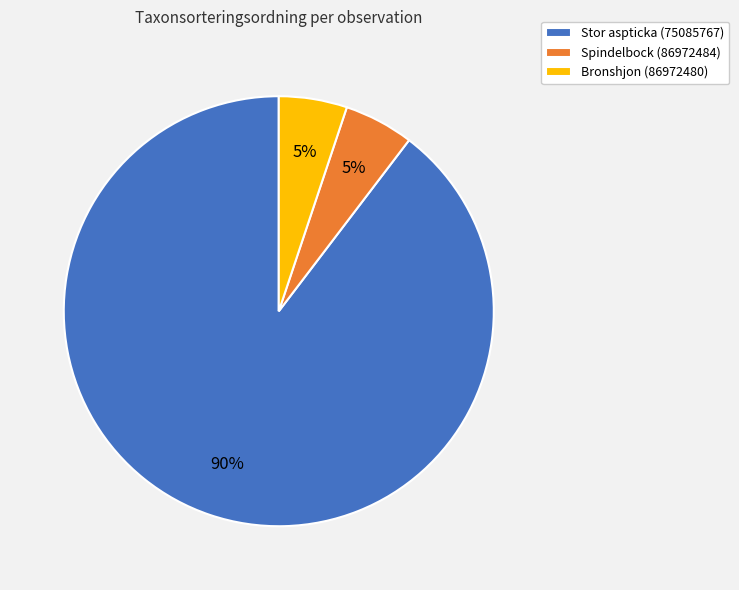

Is the sum of Stor aspticka (75085767) and Spindelbock (86972484) greater than half?

Yes